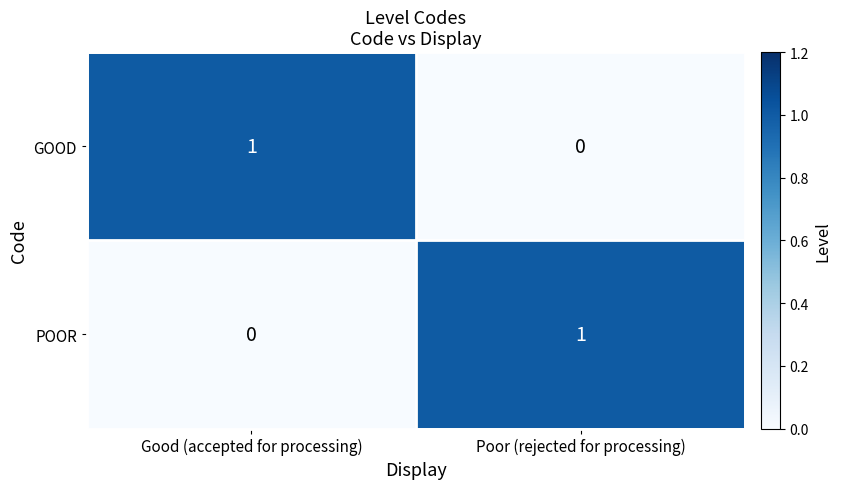

How many positive values does the POOR series have?

1